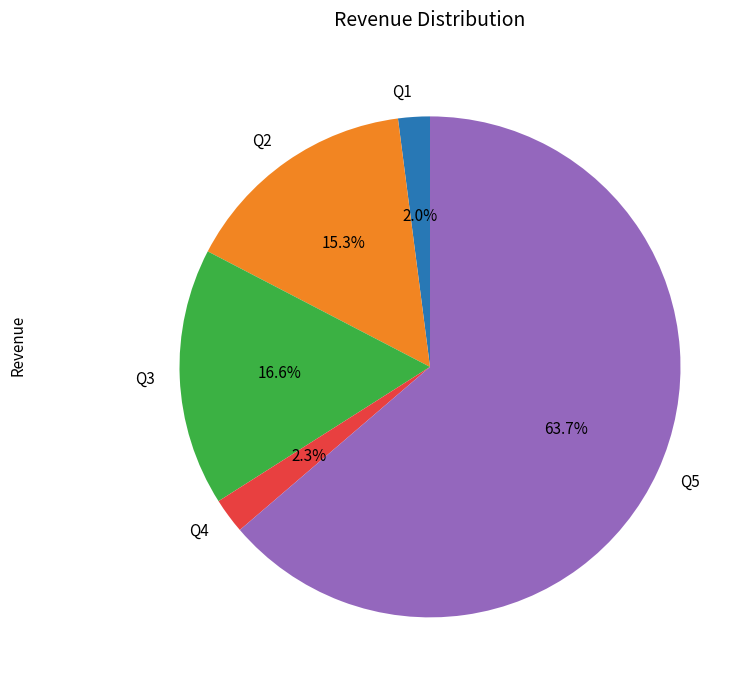

To the nearest percent, what is the combined percentage of Q5 and Q2?

79%